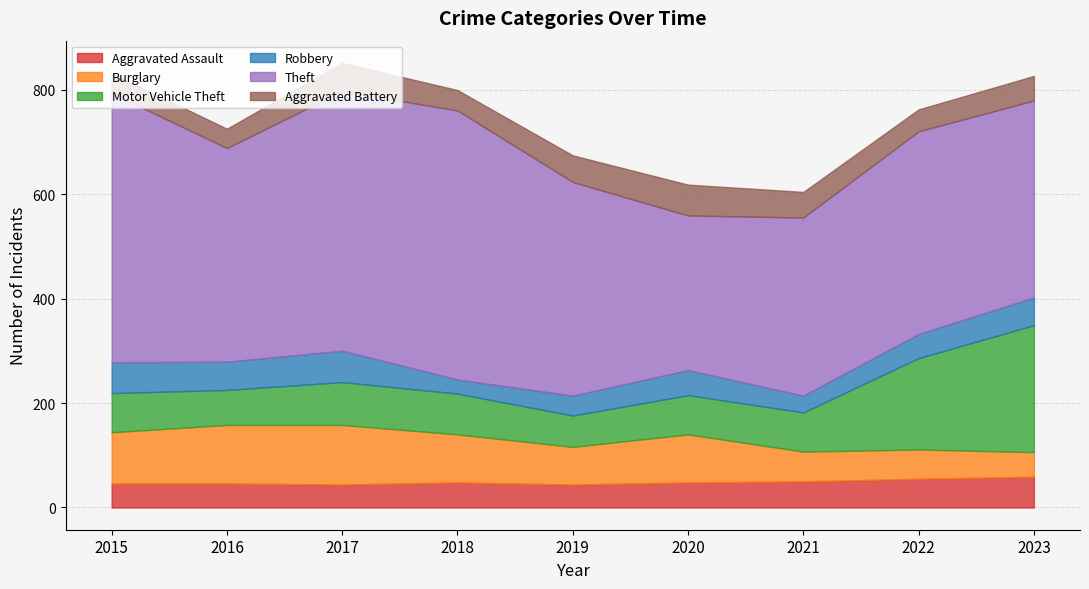

How many categories are shown in the chart?

9